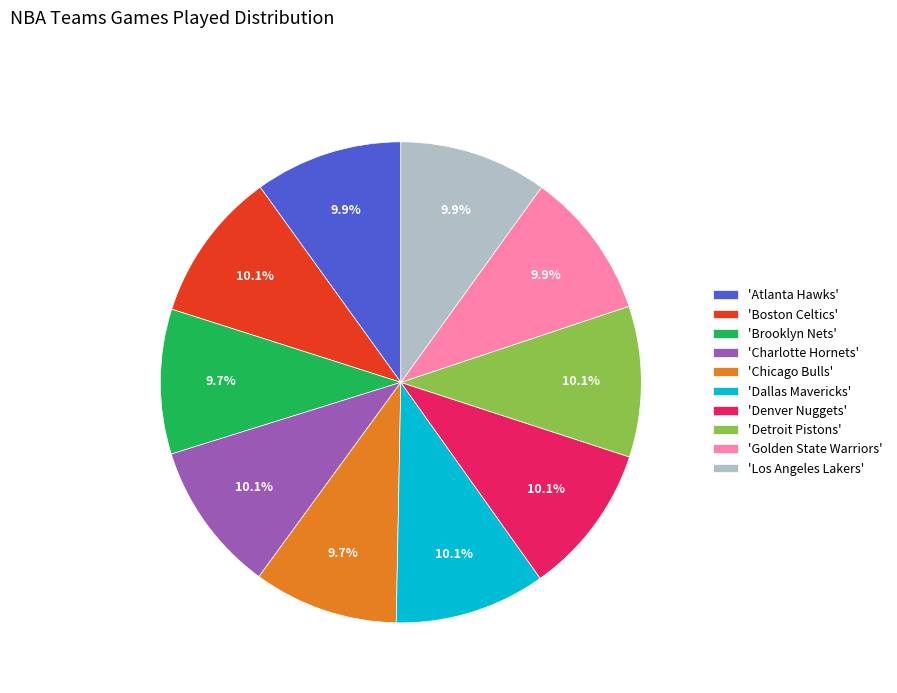

Is there any slice that represents more than half of the pie?

No